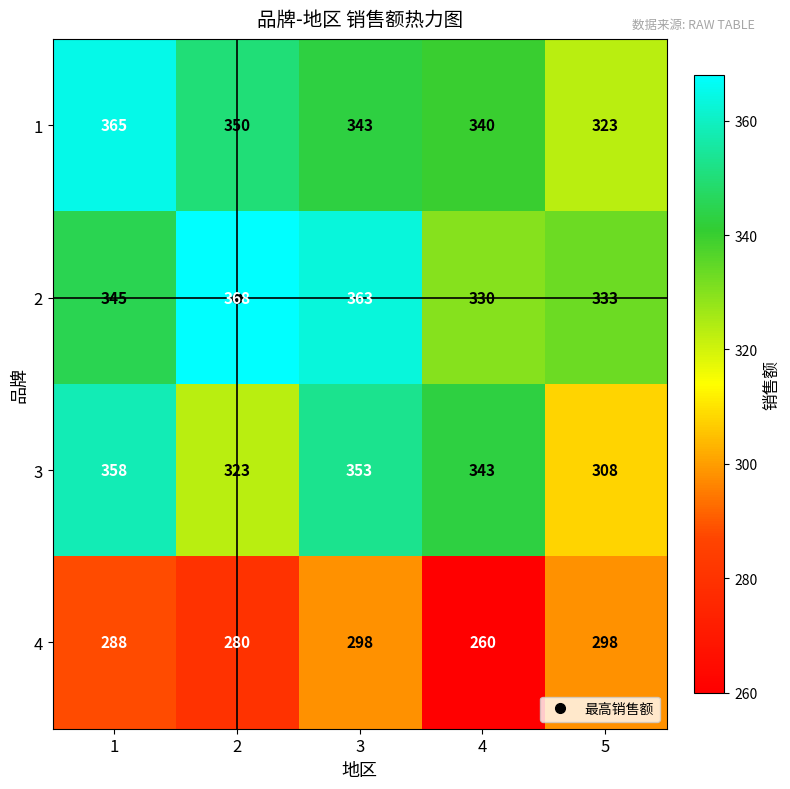

What is the smallest value displayed?

260